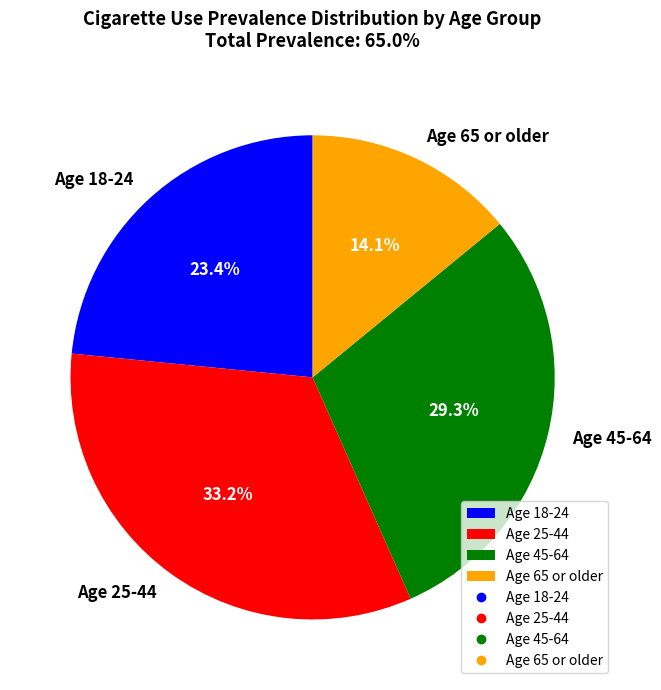

Rank the categories by value from highest to lowest.

Age 25-44, Age 45-64, Age 18-24, Age 65 or older